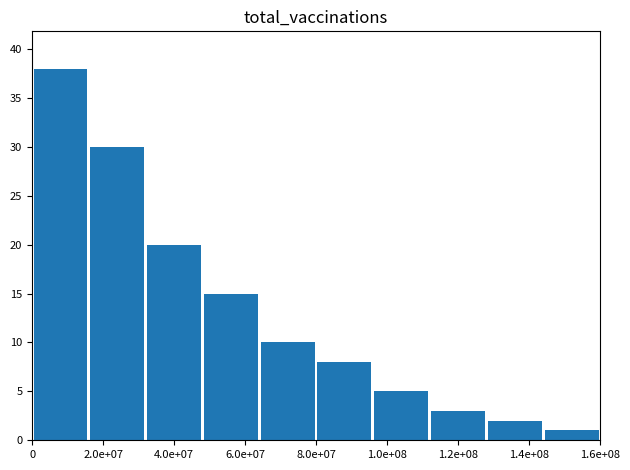

What is the difference between the second highest and second lowest values?

28